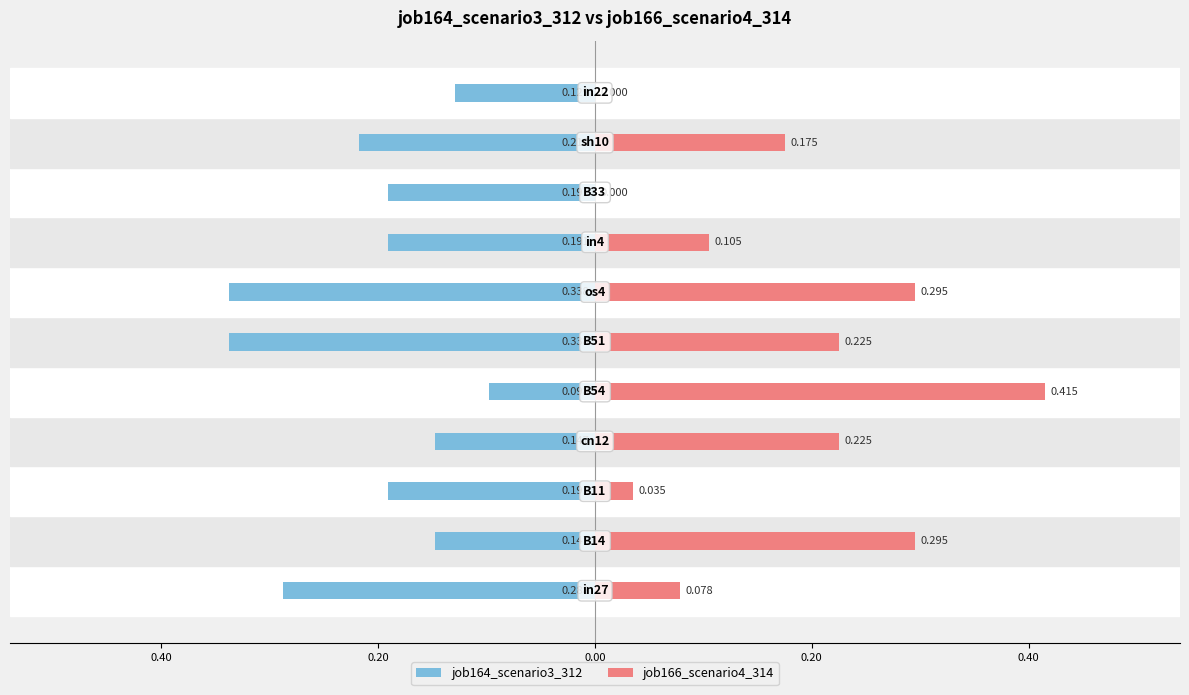

The value of job164_scenario3_312 at 0.20 is -0.3. True or false?

False